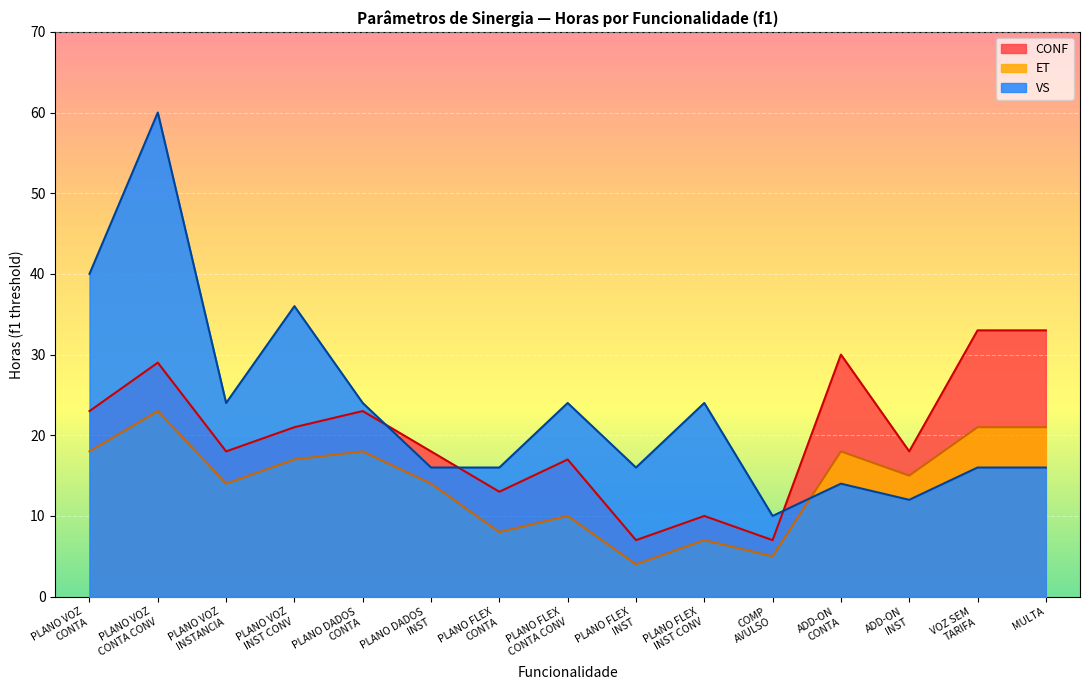

At which category does VS reach its first local peak?

PLANO VOZ
CONTA CONV